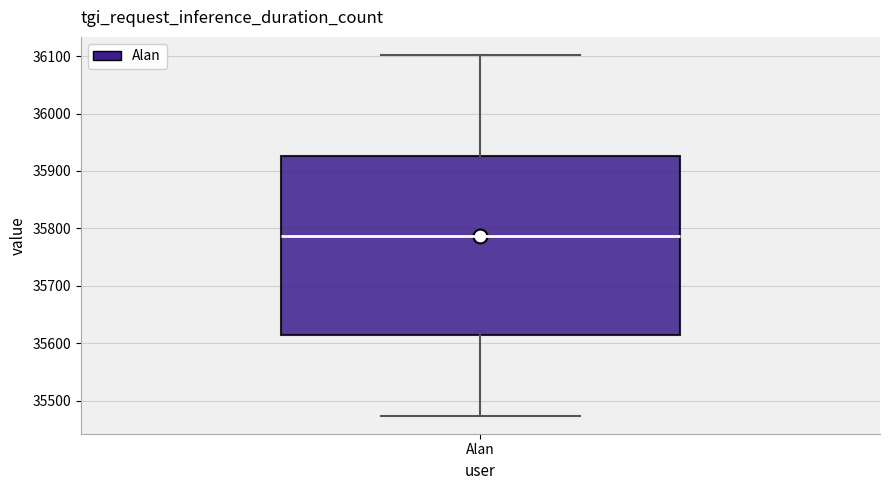

Read this box plot against the y-axis: the position of the median line, the range covered by the box, and the ends of both whiskers. The values are not printed on the chart, so give them approximately, as read against the axis.

median 35790, box 35610 to 35930, whiskers 35470 to 36100